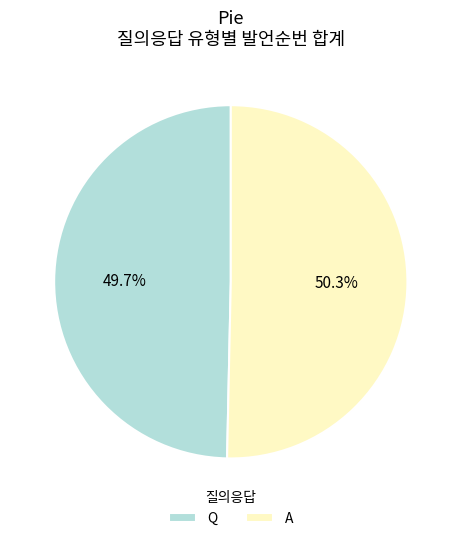

What percentage is the Q slice, to the nearest percent?

50%